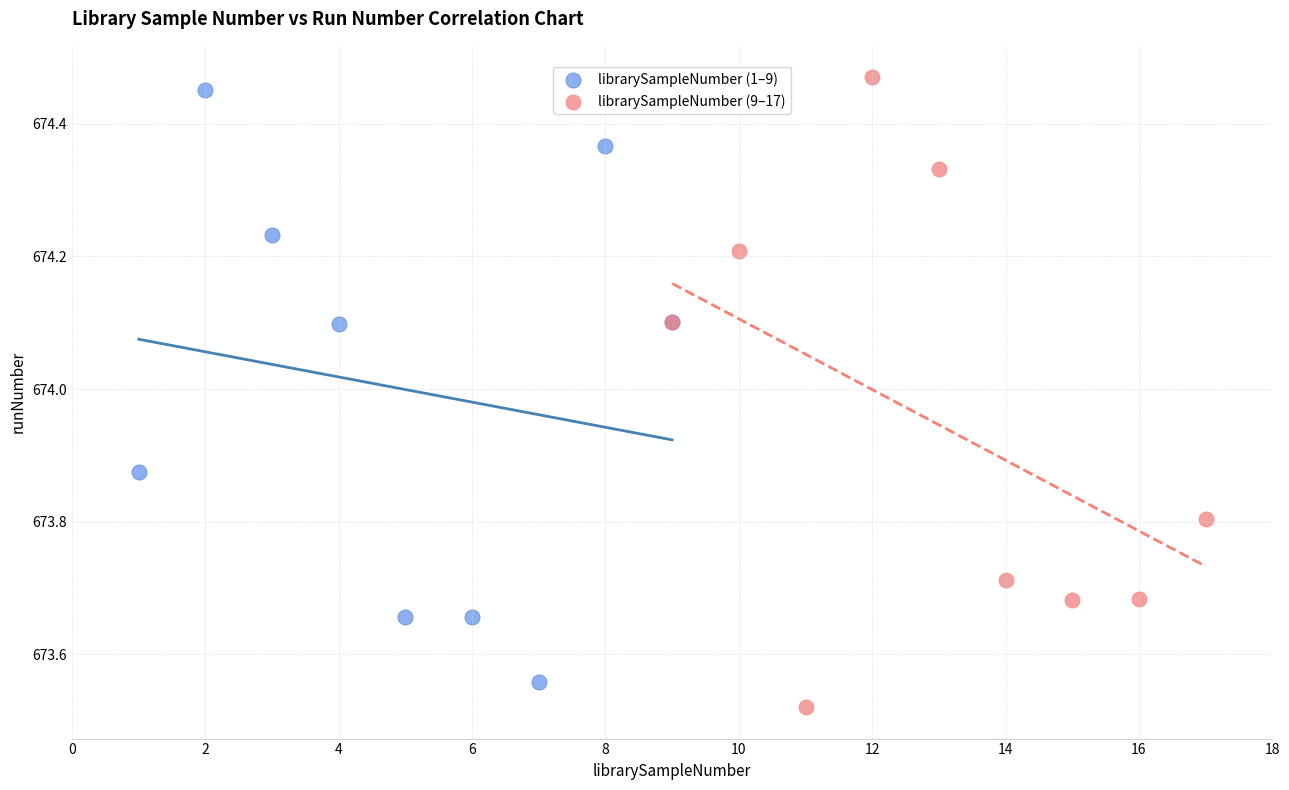

Which series has the widest spread of Y values?

librarySampleNumber (9–17)